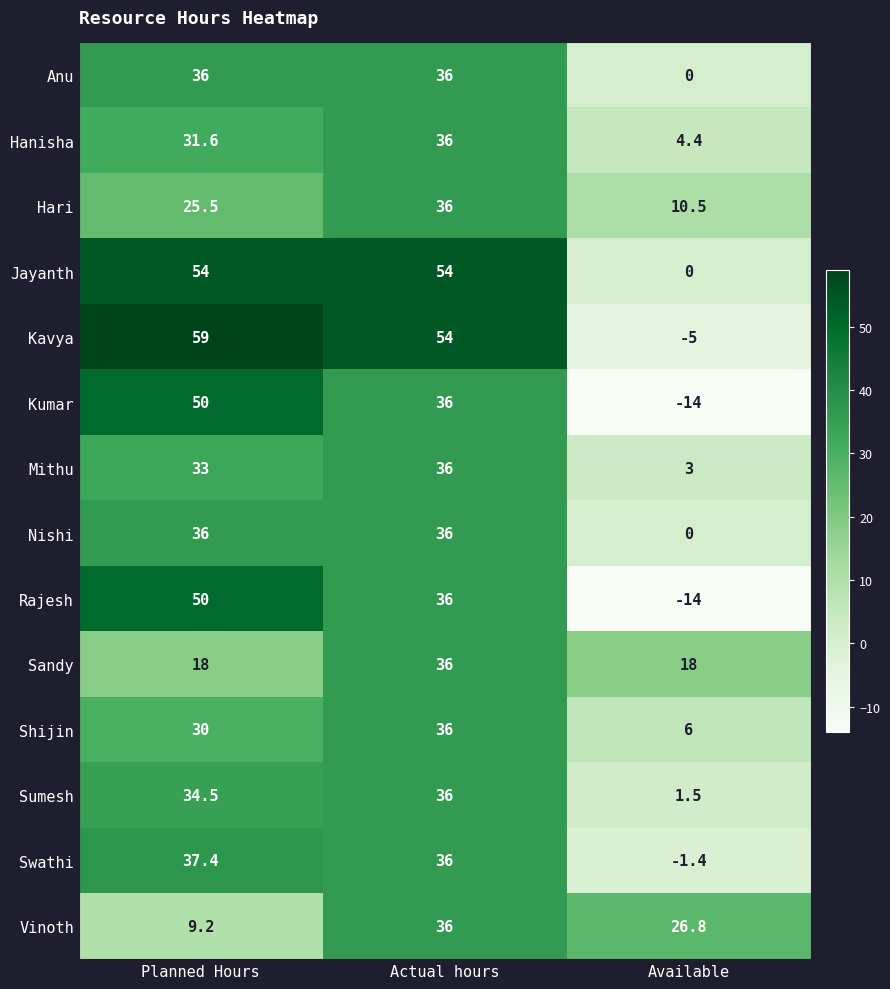

Between Actual hours and Available, which series saw the biggest shift?

Kavya